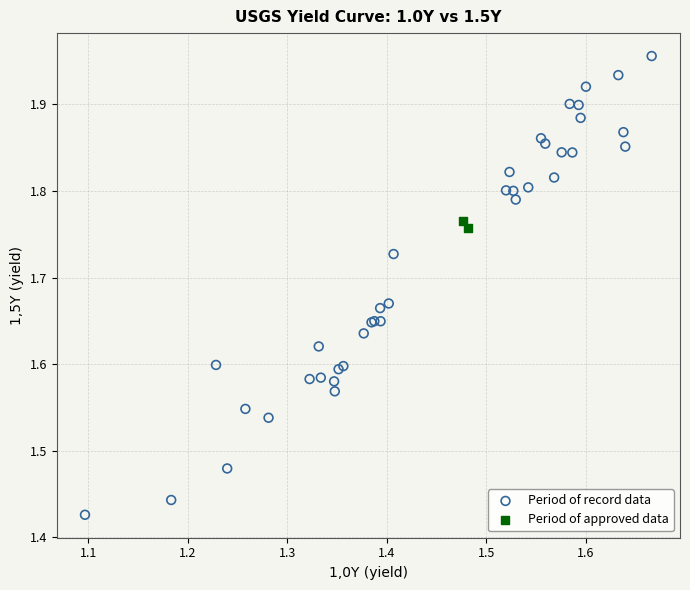

What are all the series names shown in the legend?

Period of record data, Period of approved data